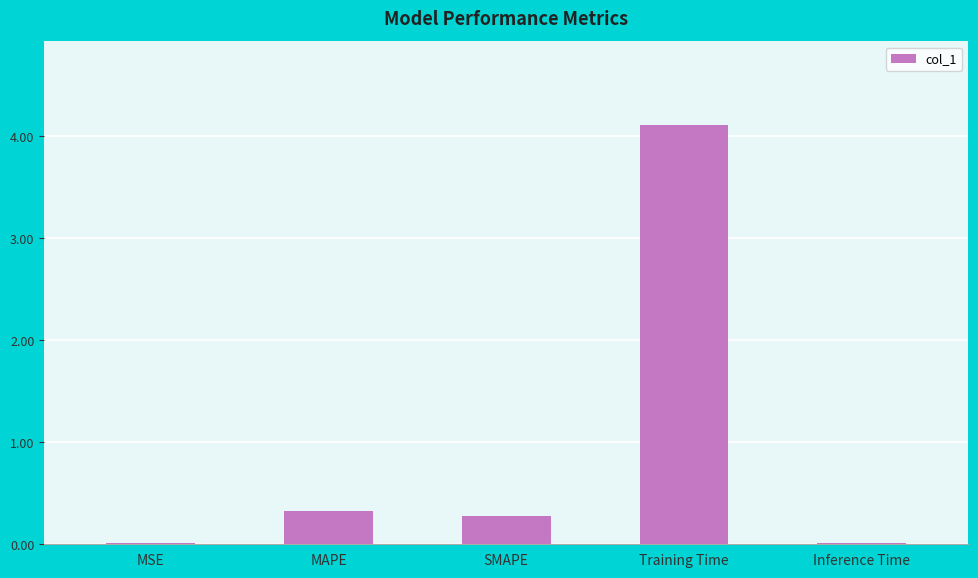

The value at Training Time is 6.2. True or false?

False